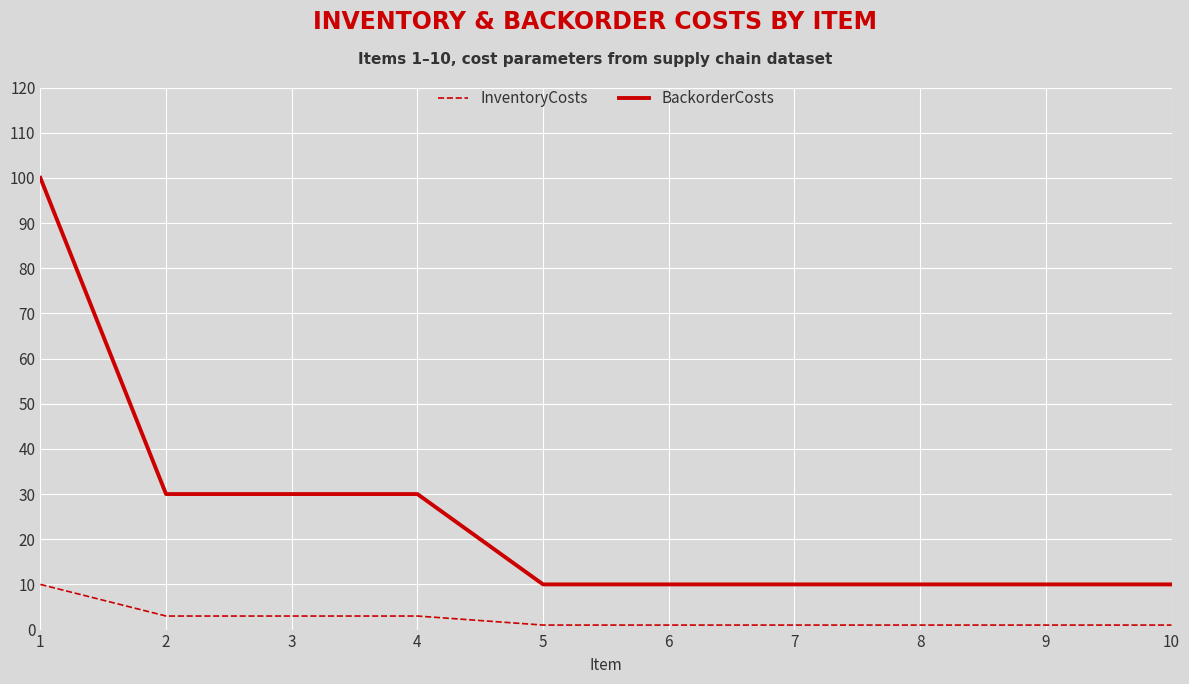

True or false: InventoryCosts and BackorderCosts cross at least once.

False